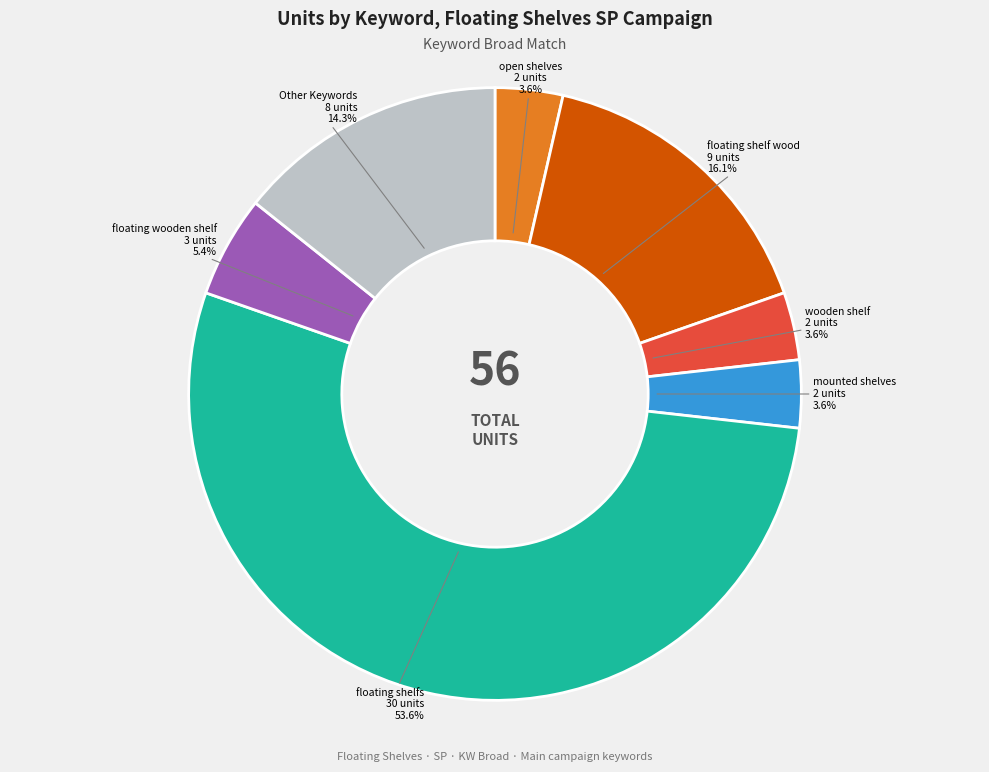

Is there a majority slice in this chart?

Yes